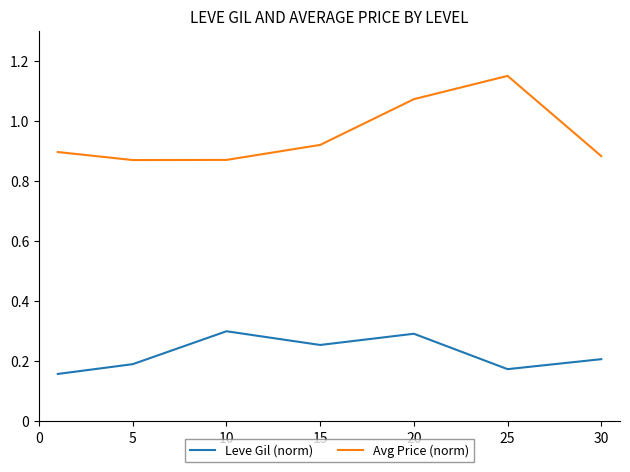

How many categories are shown in the chart?

7